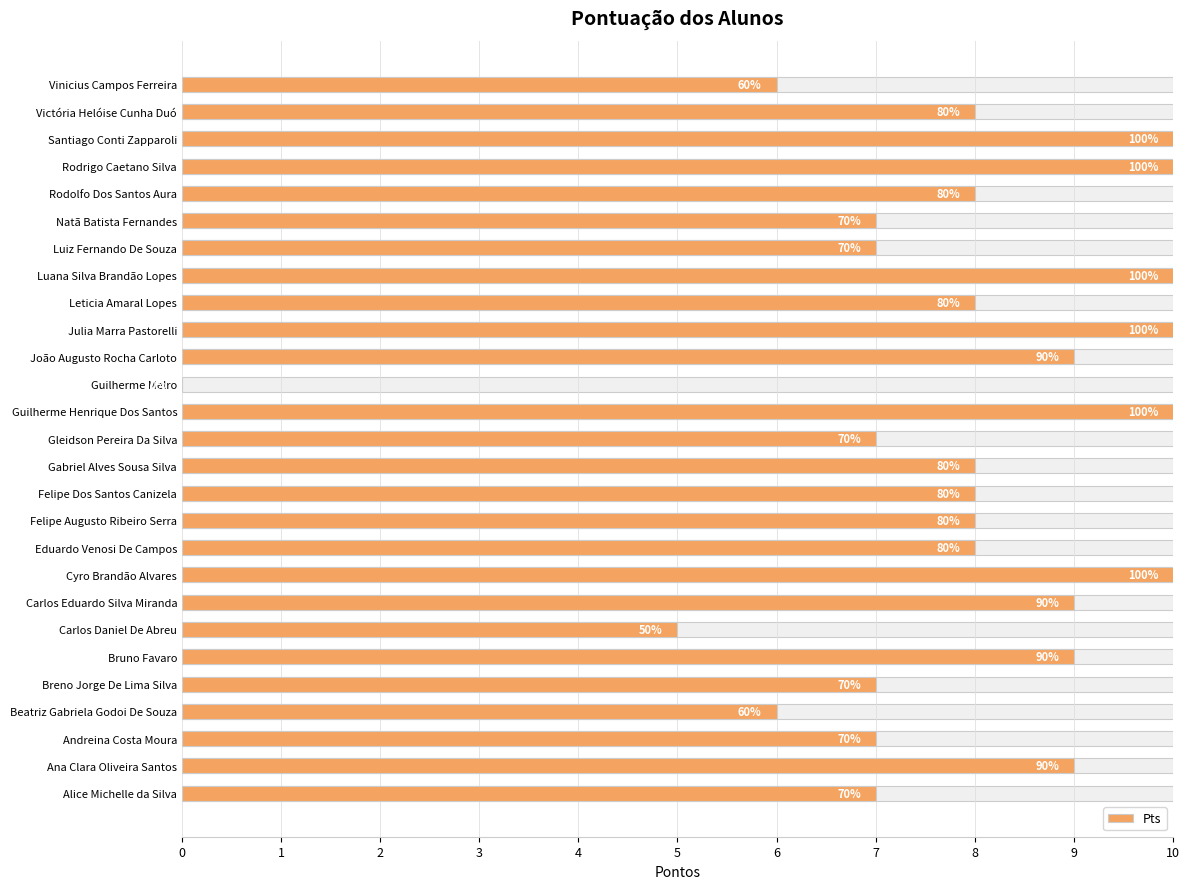

What is the value of the 22nd bar from the left?

7